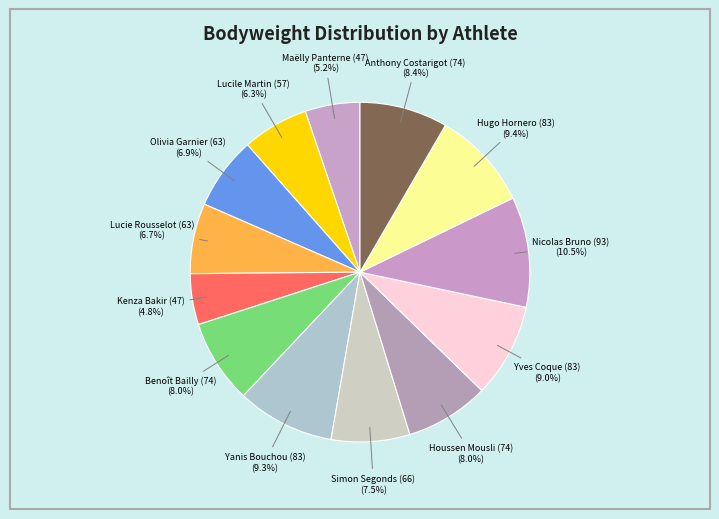

How many slices are in this pie chart?

13